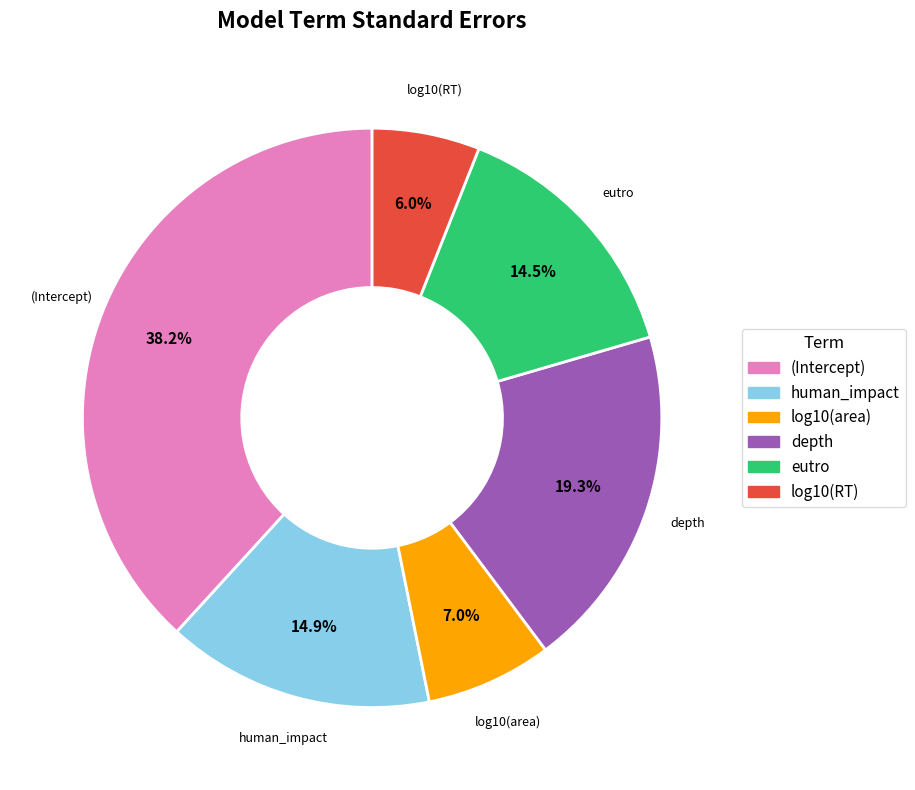

Combined, do depth and human_impact account for over 50%?

No